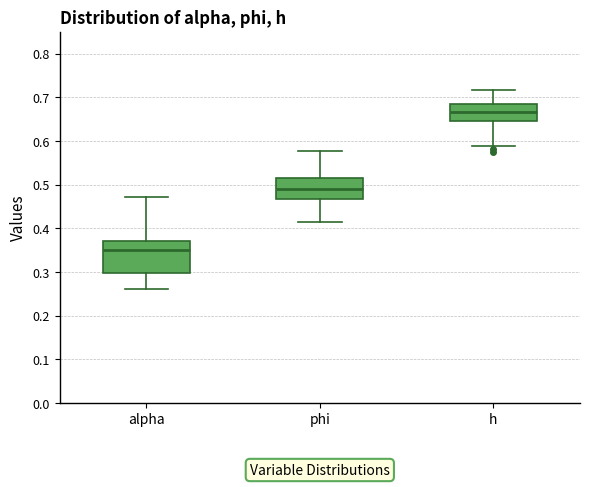

Reading left to right, read every box against the y-axis: the position of its median line, the range the box covers, and the ends of its whiskers. The values are not printed on the chart, so give them approximately, as read against the axis.

alpha: median 0.35, box 0.30 to 0.37, whiskers 0.26 to 0.47
phi: median 0.49, box 0.47 to 0.51, whiskers 0.41 to 0.58
h: median 0.67, box 0.65 to 0.69, whiskers 0.59 to 0.72